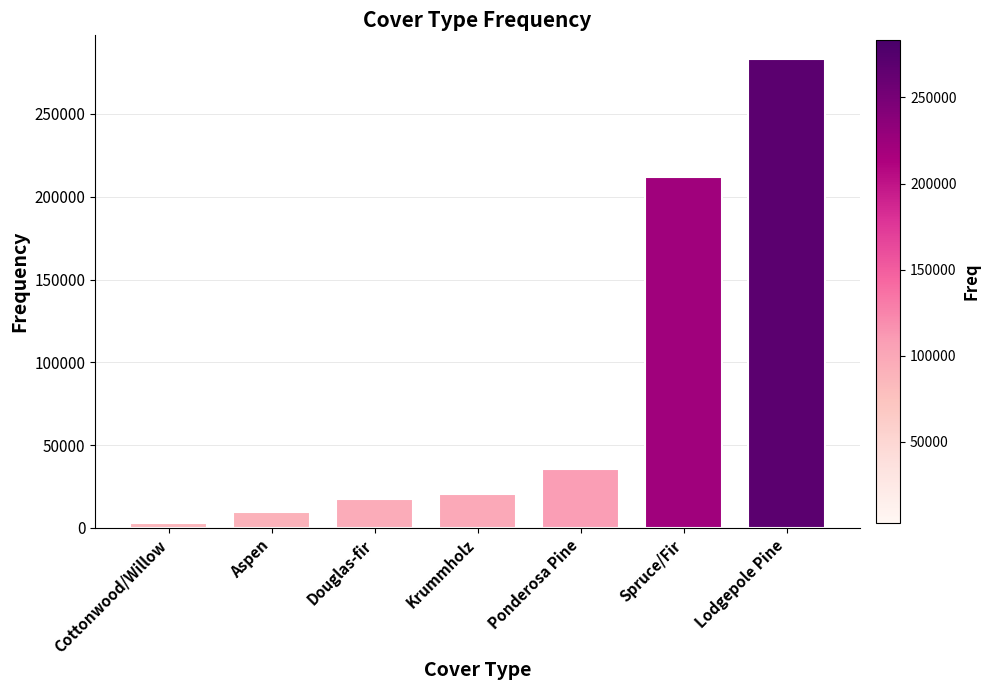

List the labels in order of value, largest first.

Lodgepole Pine, Spruce/Fir, Ponderosa Pine, Krummholz, Douglas-fir, Aspen, Cottonwood/Willow